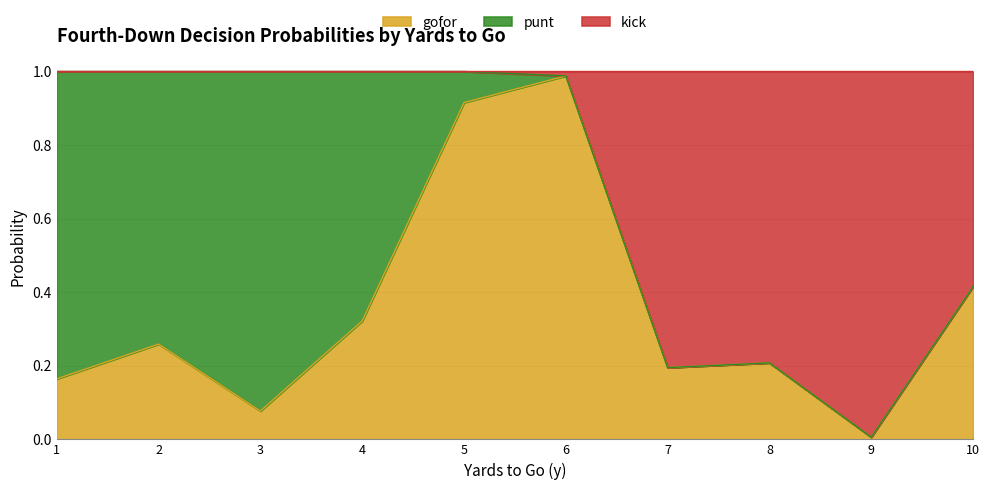

True or false: gofor has a value of 0.4 at 2.

False